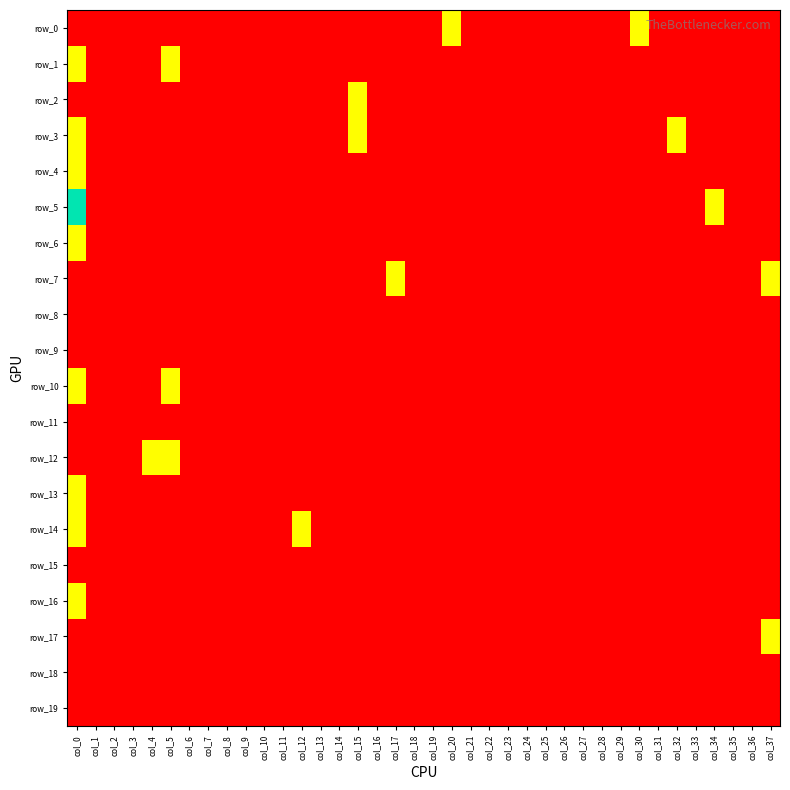

At which category is the sum across all series the highest?

col_0